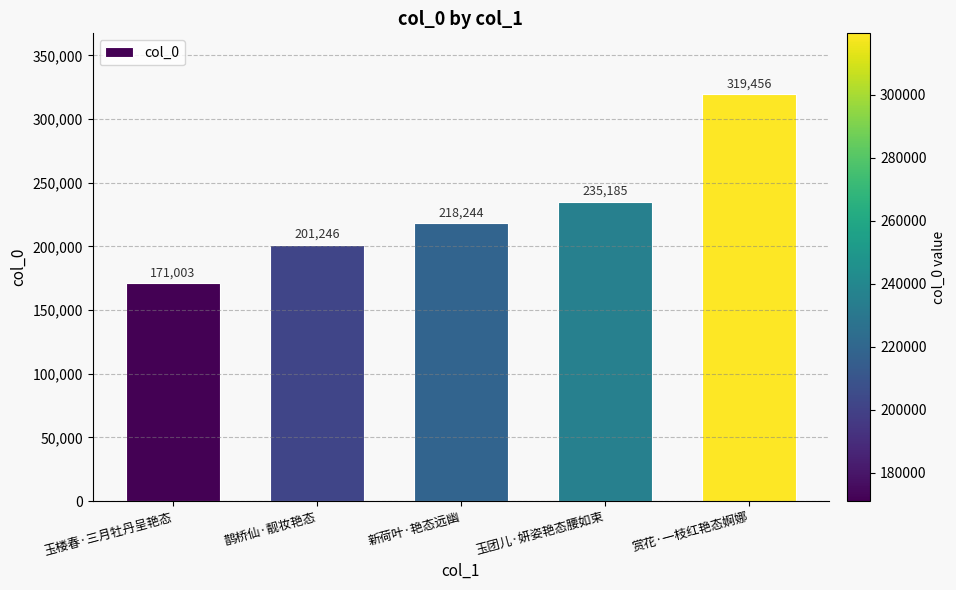

Reading right to left, what are all the values shown in this chart?

319456	235185	218244	201246	171003